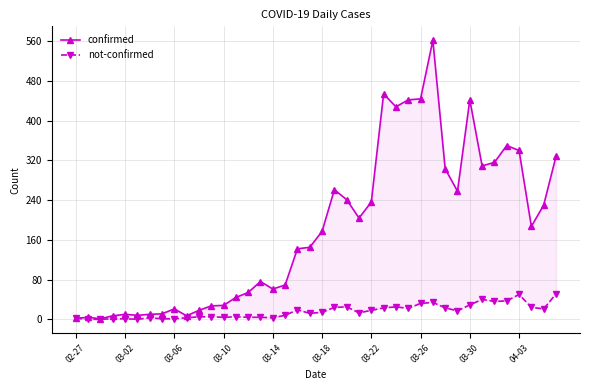

Where is not-confirmed nearest to the value 25?

22